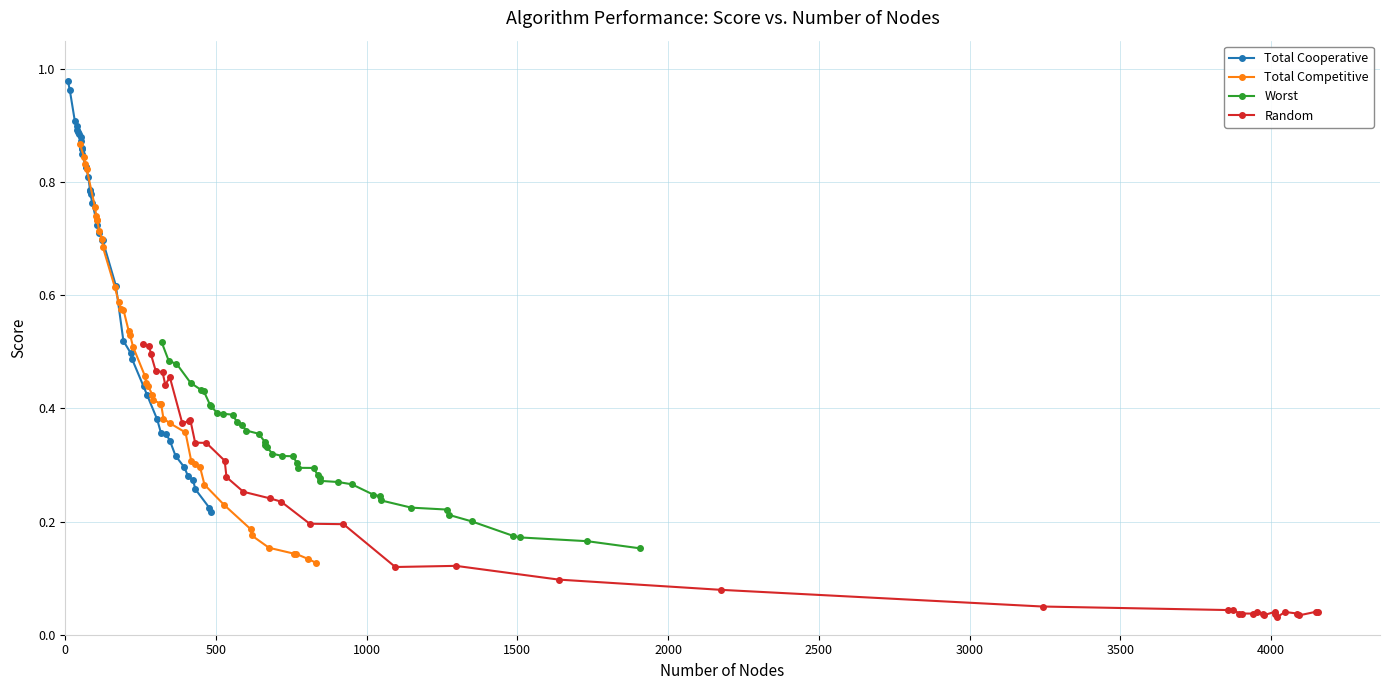

Which series has the widest spread of values?

Total Cooperative